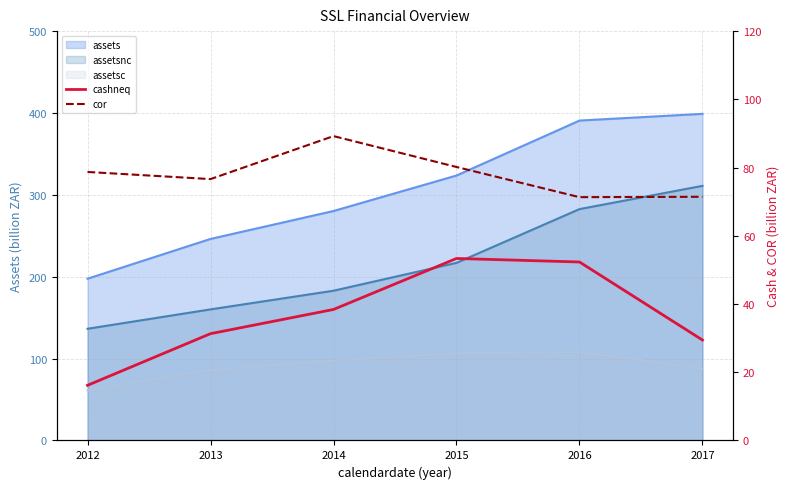

Reading left to right, extract all data points from this chart.

cashneq: 16.2	31.3	38.4	53.4	52.3	29.4
cor: 78.7	76.6	89.2	80.2	71.3	71.4